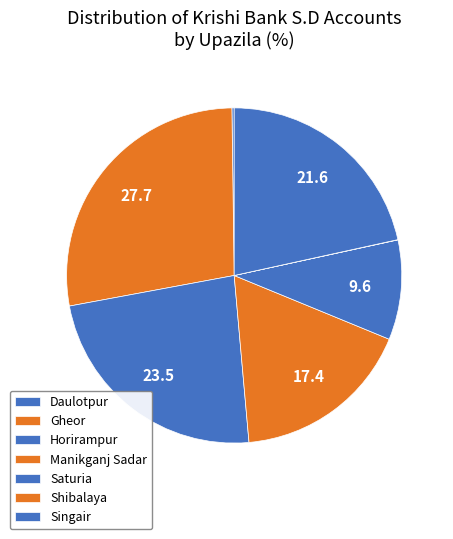

What percentage is NOT represented by Shibalaya?

100.0%